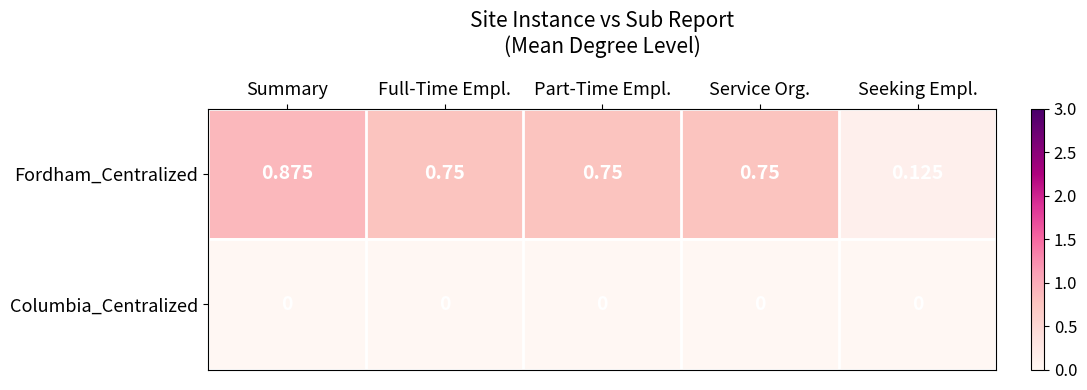

Which category has the highest value across all series?

Summary